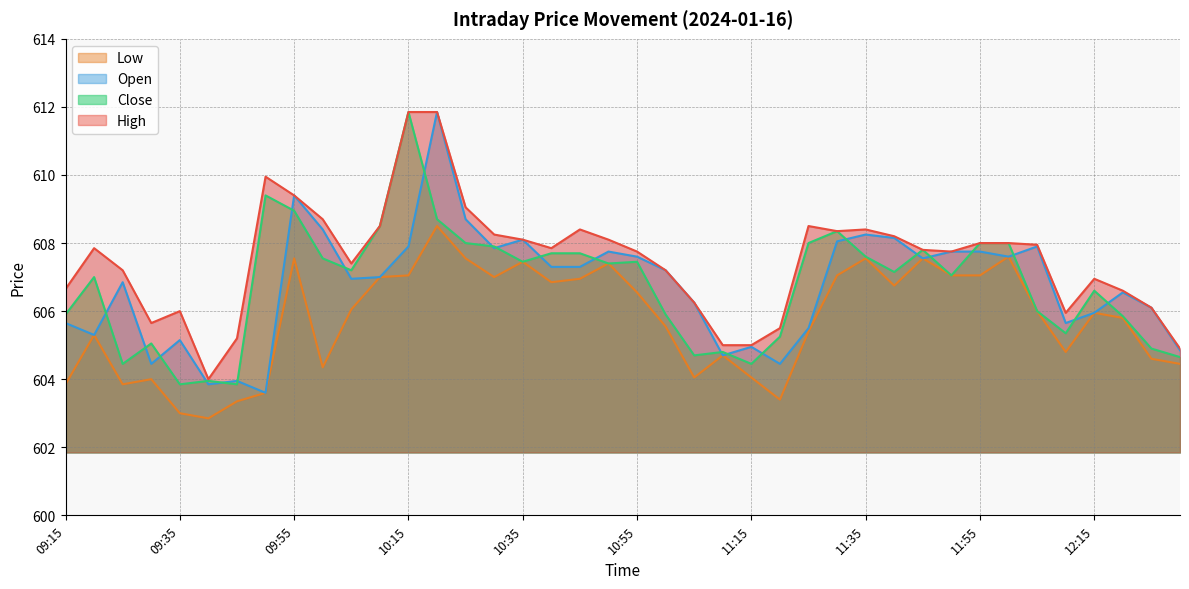

Which has a higher value, 11:40 or 11:10?

11:40